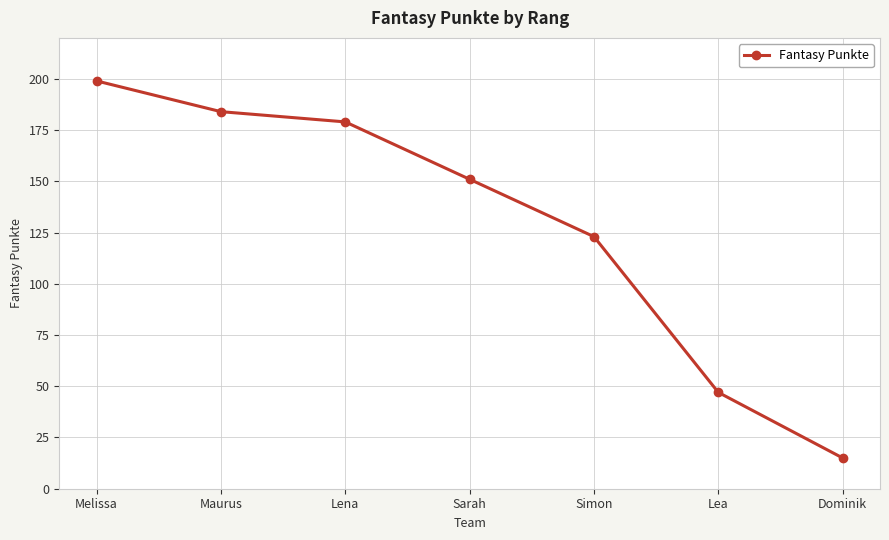

What is the change in value from Melissa to Lea?

-152